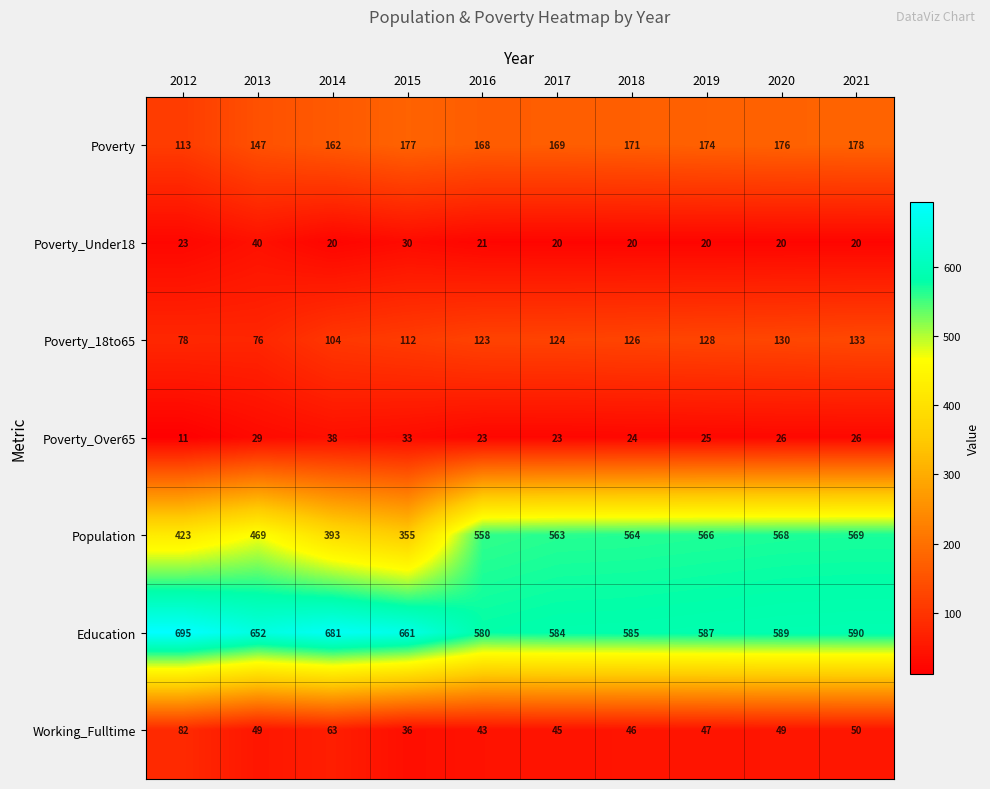

Which series has the widest spread of values?

Population